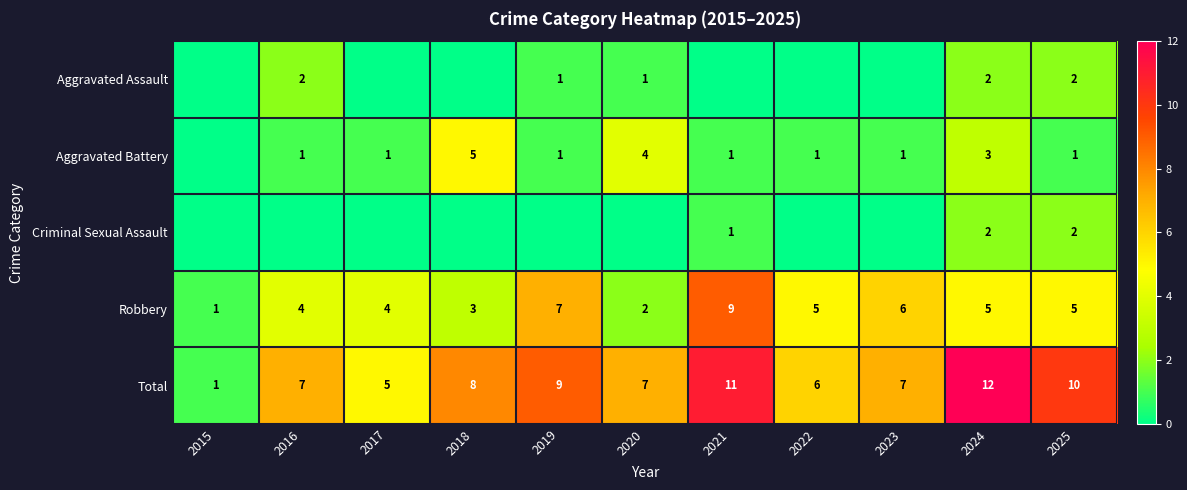

What is the total value across all series at 2016?

14